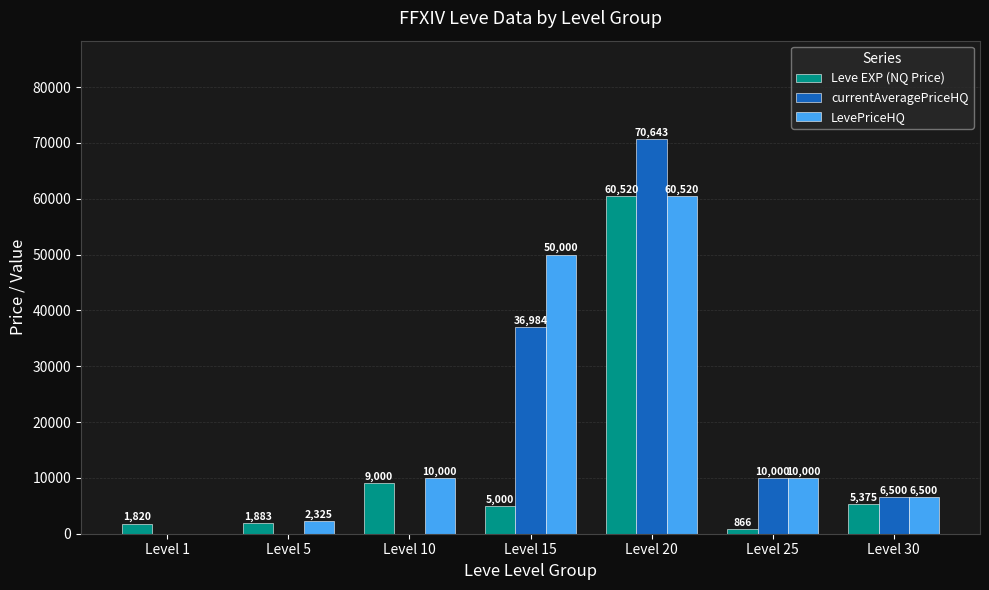

Where is LevePriceHQ nearest to the value 30260?

Level 15